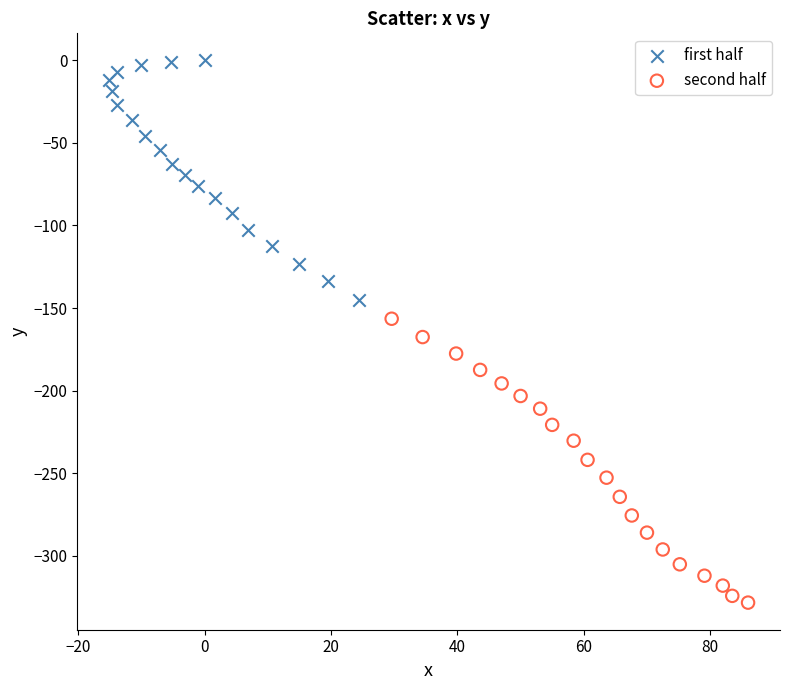

Which series reaches the maximum Y coordinate?

first half